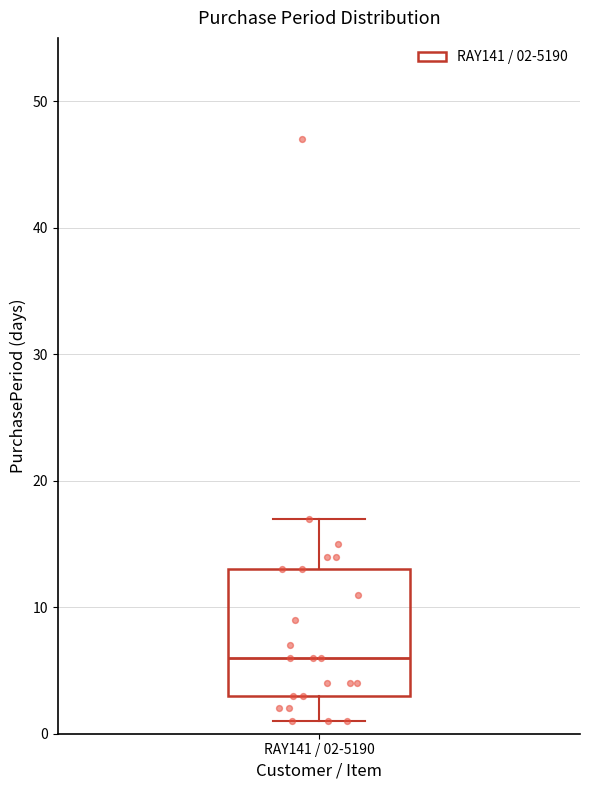

Read this box plot against the y-axis: the position of the median line, the range covered by the box, and the ends of both whiskers. The values are not printed on the chart, so give them approximately, as read against the axis.

median 6, box 3 to 13, whiskers 1 to 17